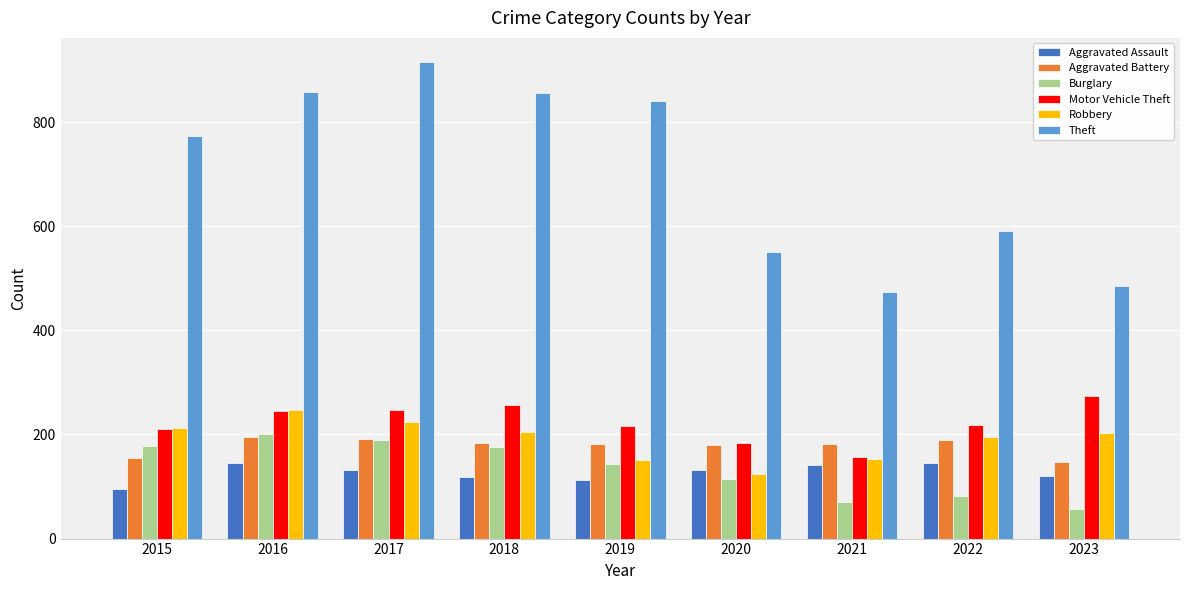

How many data points does each series have?

9